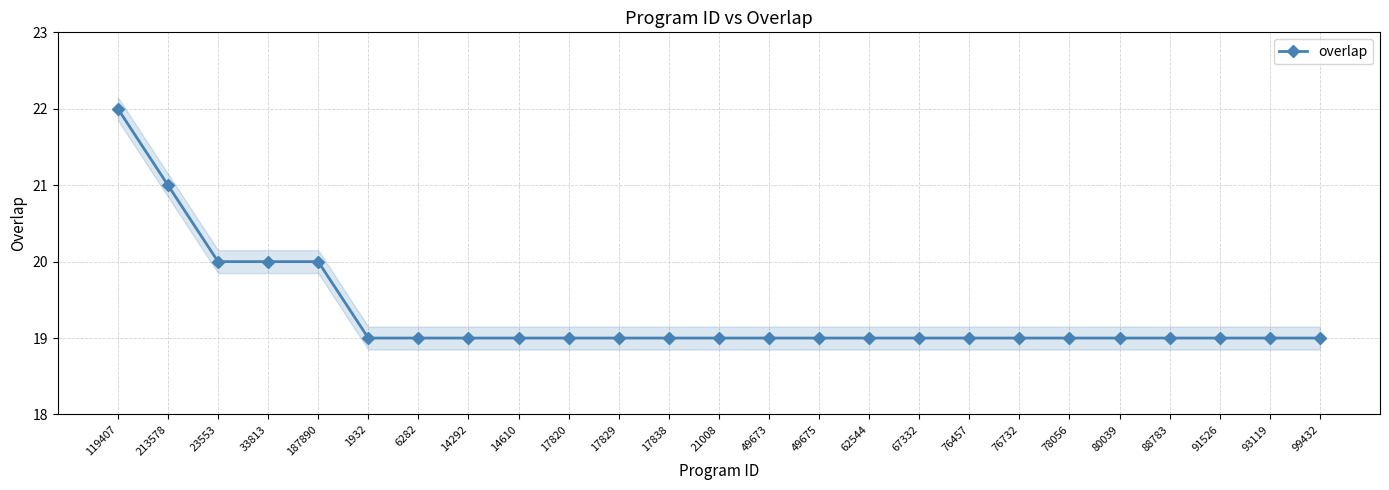

What is the greatest value displayed?

22